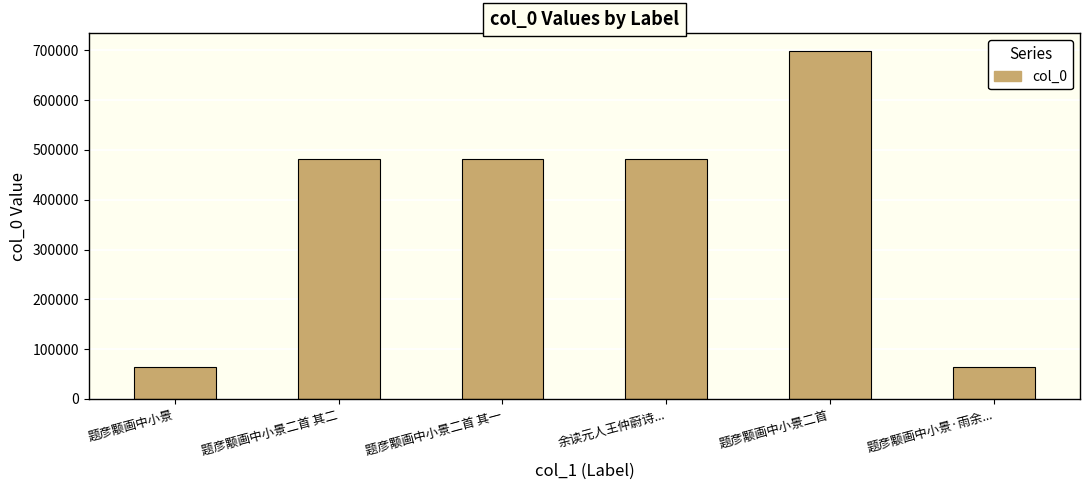

Where is the data nearest to the value 381148?

余读元人王仲蔚诗...